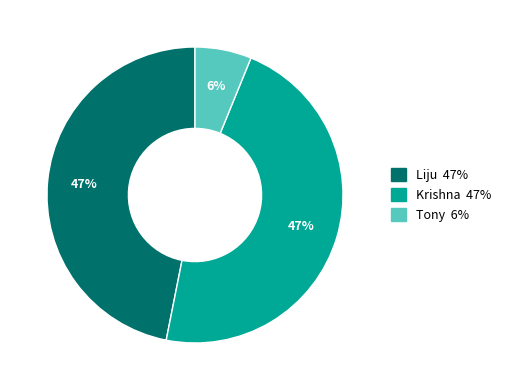

Which slice is the smallest?

Tony